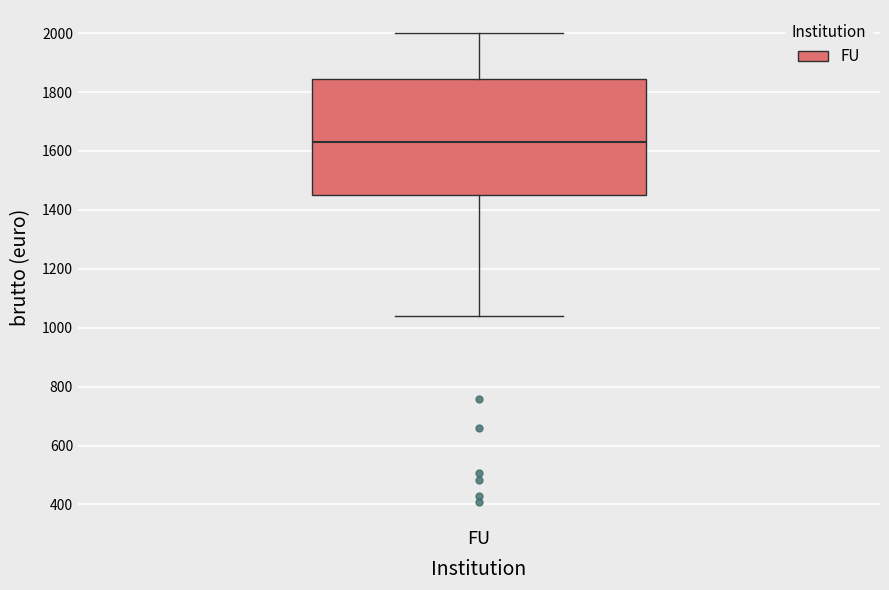

Read this box plot against the y-axis: the position of the median line, the range covered by the box, and the ends of both whiskers. The values are not printed on the chart, so give them approximately, as read against the axis.

median 1640, box 1460 to 1840, whiskers 1040 to 2000